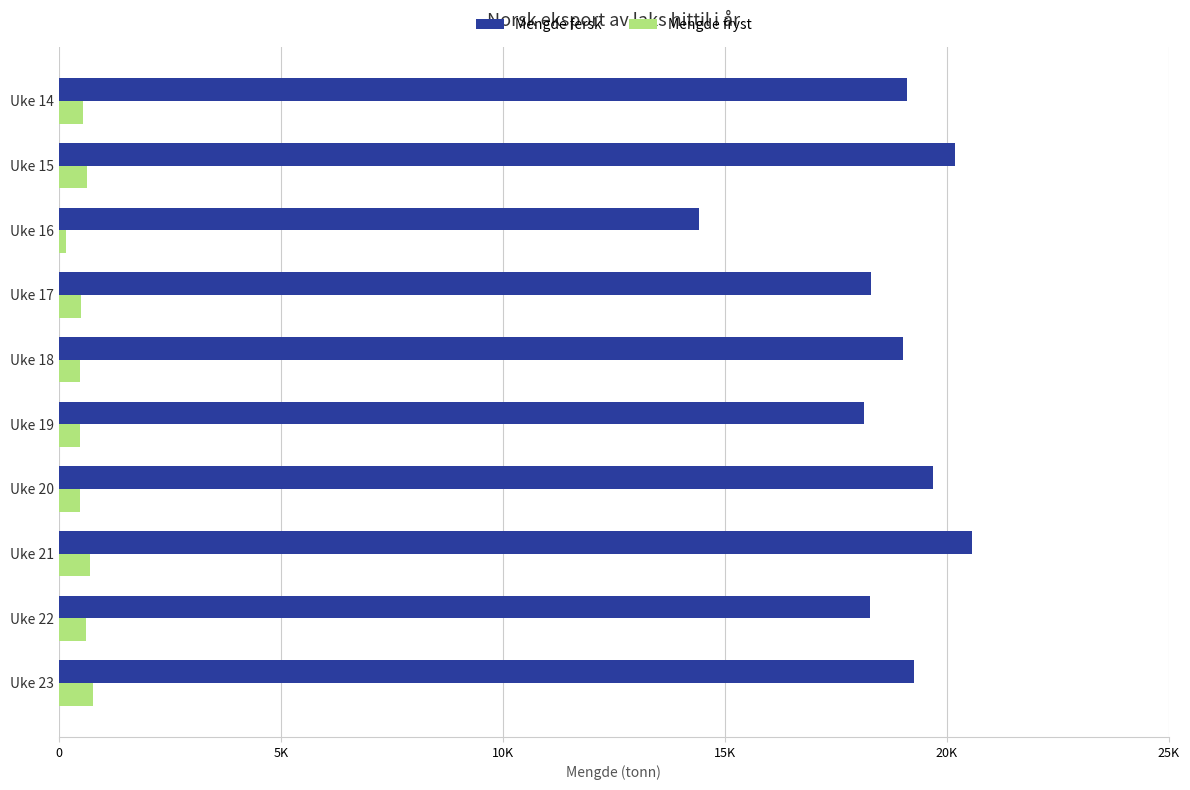

What are all the series names shown in the legend?

Mengde fersk, Mengde fryst